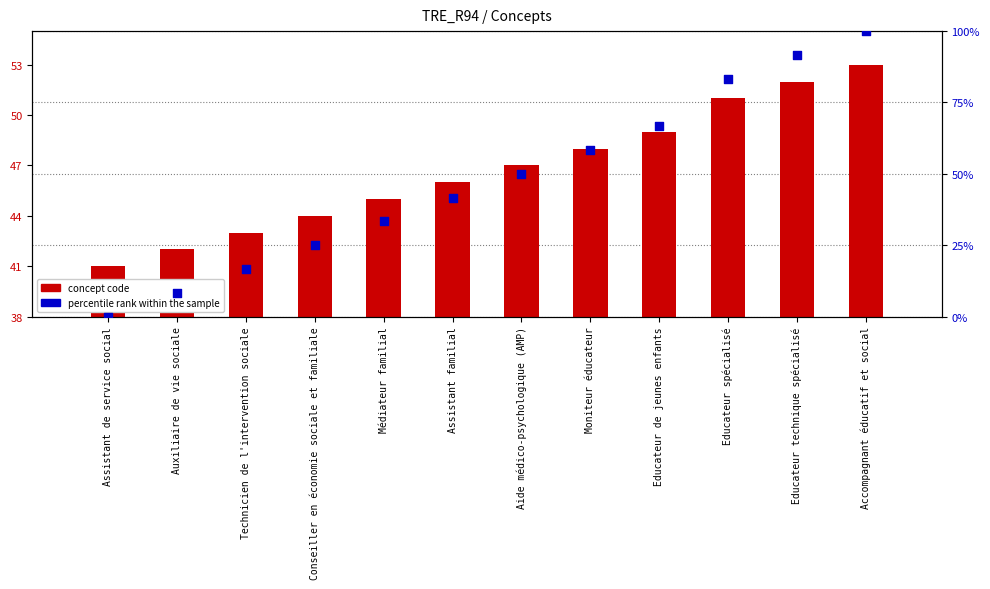

At how many categories does at least one series exceed 96?

1